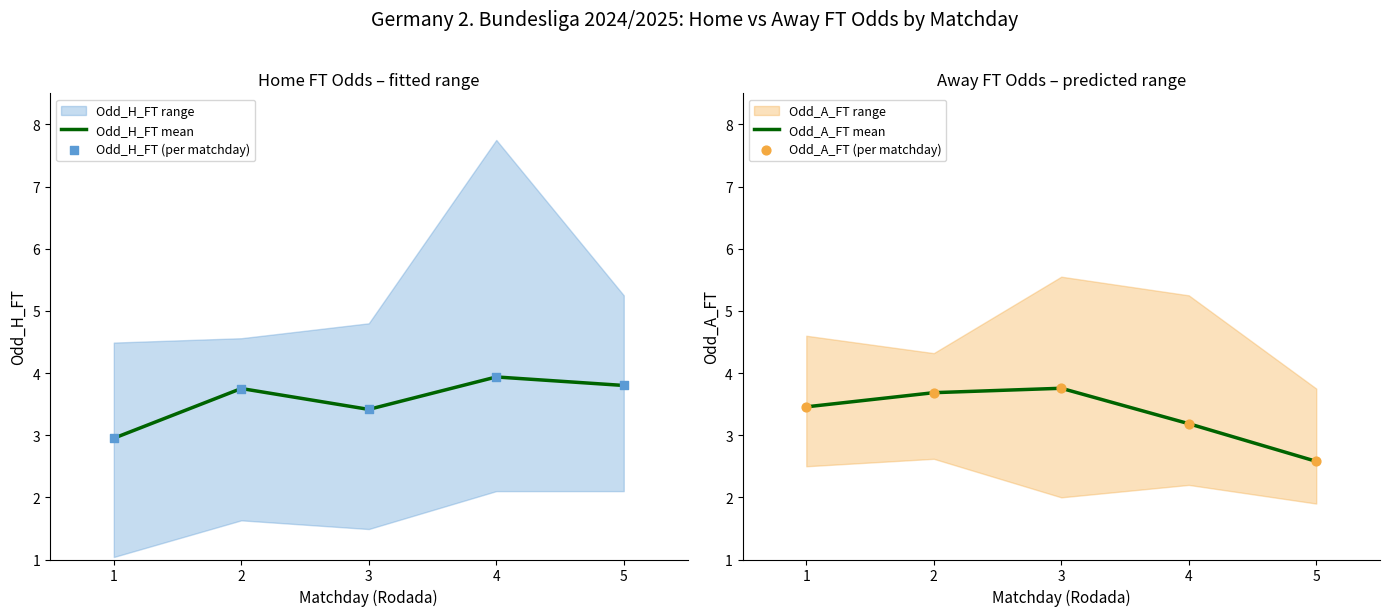

Which series reaches the minimum Y coordinate?

Odd_A_FT mean